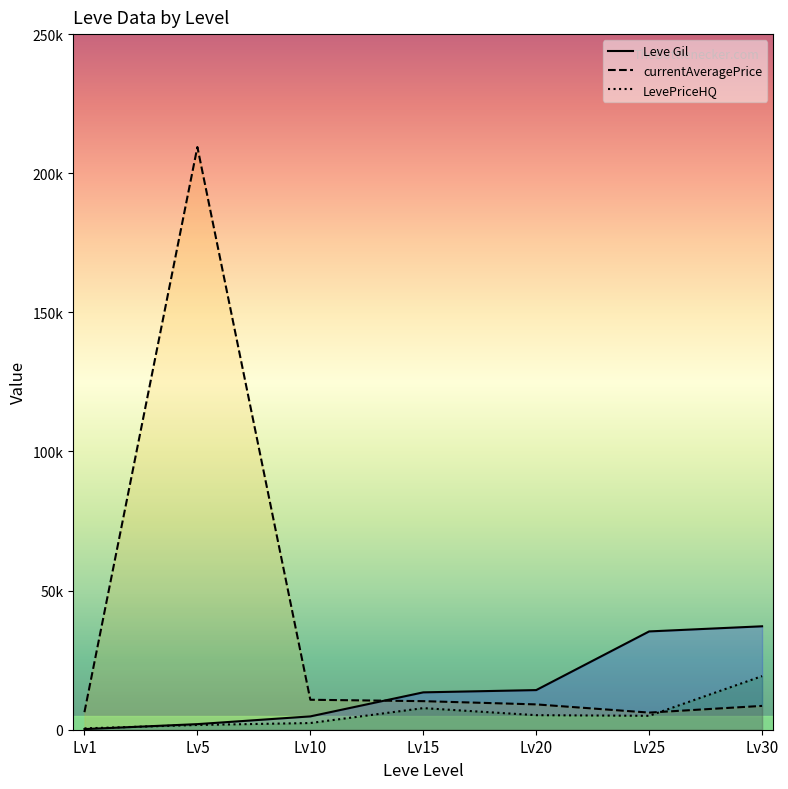

At how many categories does at least one series exceed 45151?

1